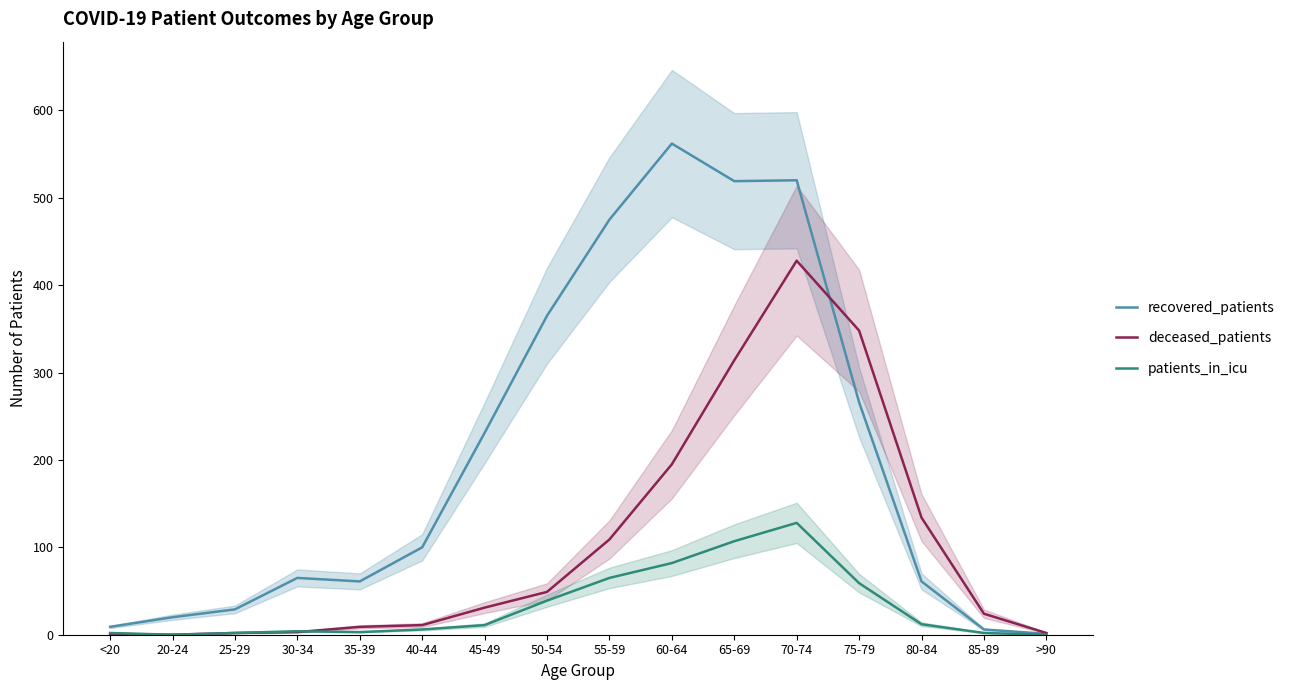

What is the label of the 7th point from the right?

60-64